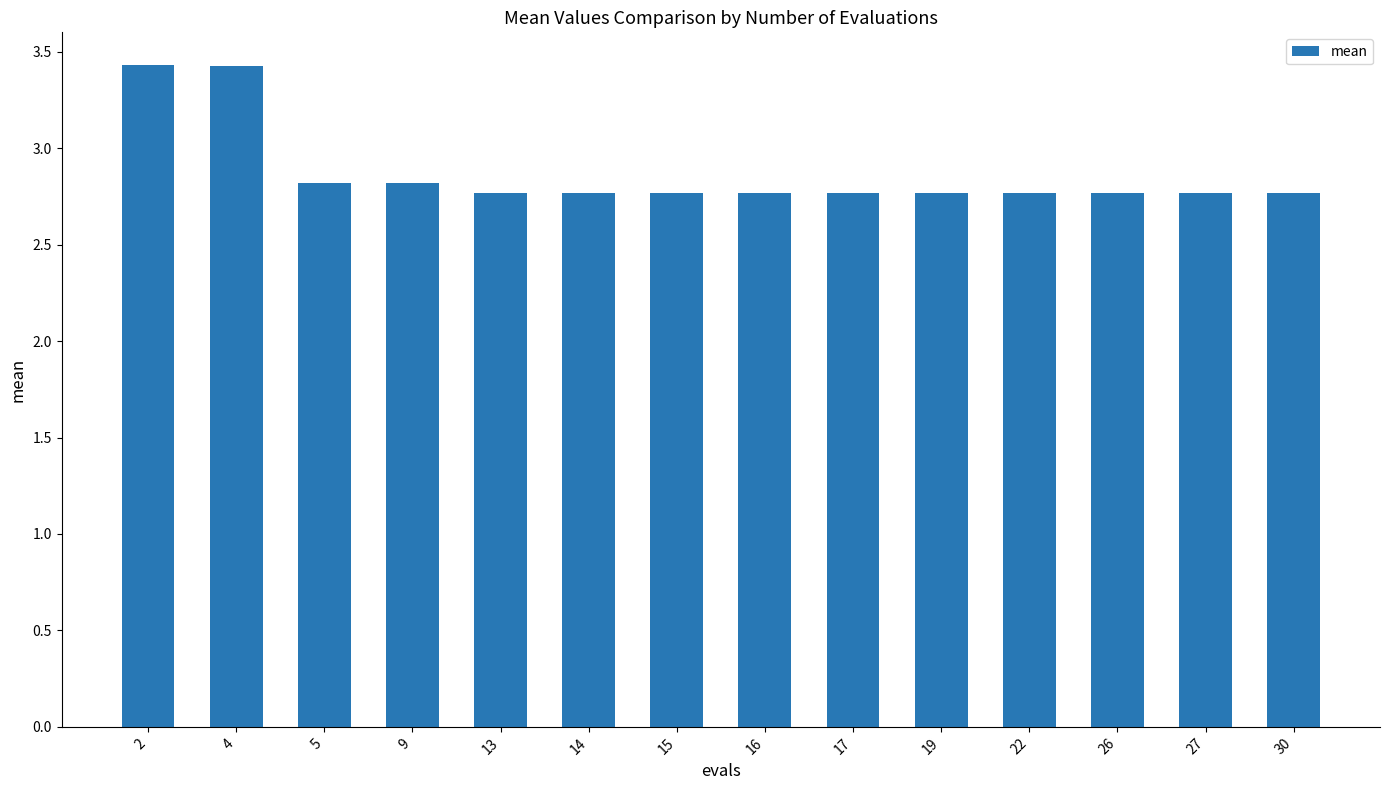

The value at 13 is 2.8. True or false?

True